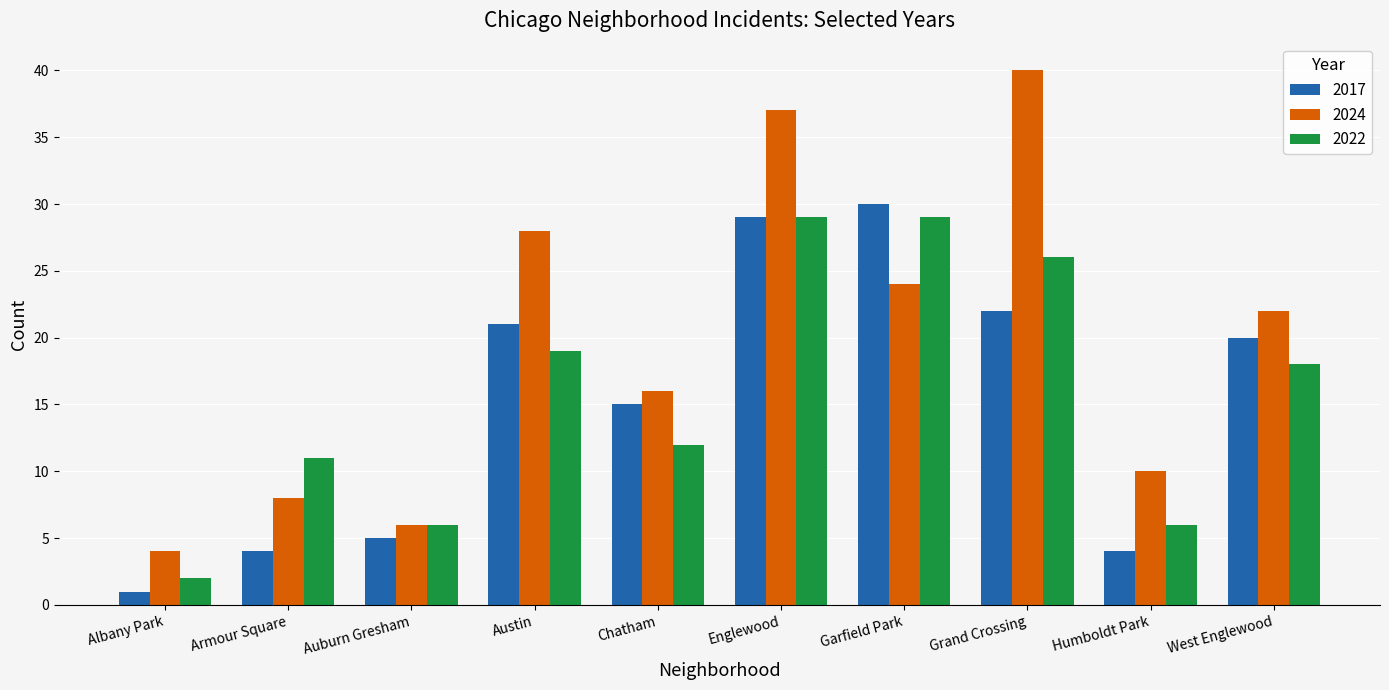

What value does the 2024 series have at Auburn Gresham, to the nearest 10?

10